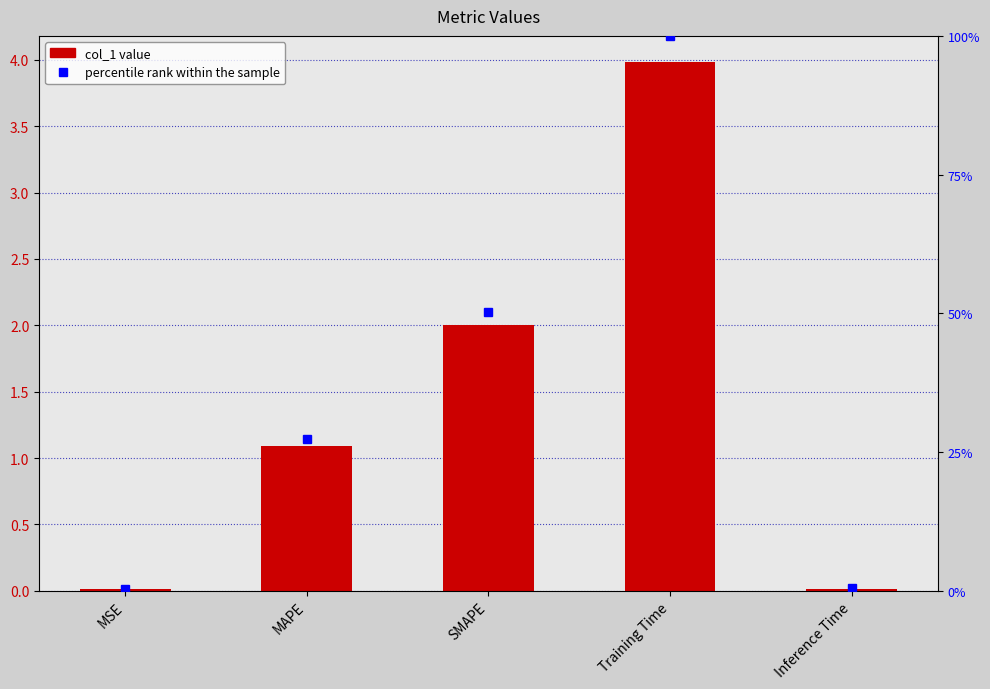

At which label does the data first exceed 1?

MAPE